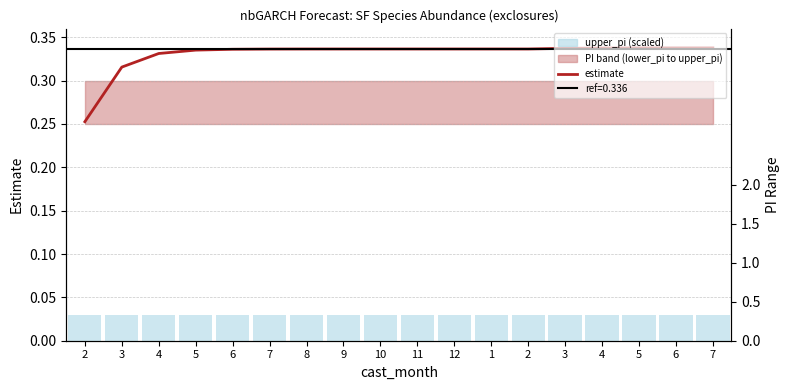

Which category has the highest value in the estimate series?

7